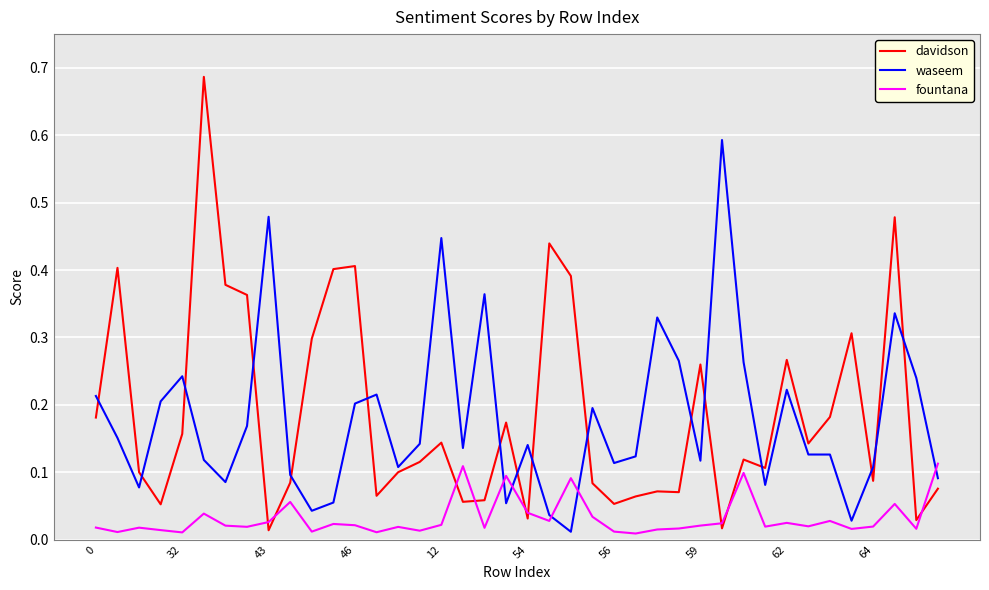

Which series has the widest spread of values?

davidson